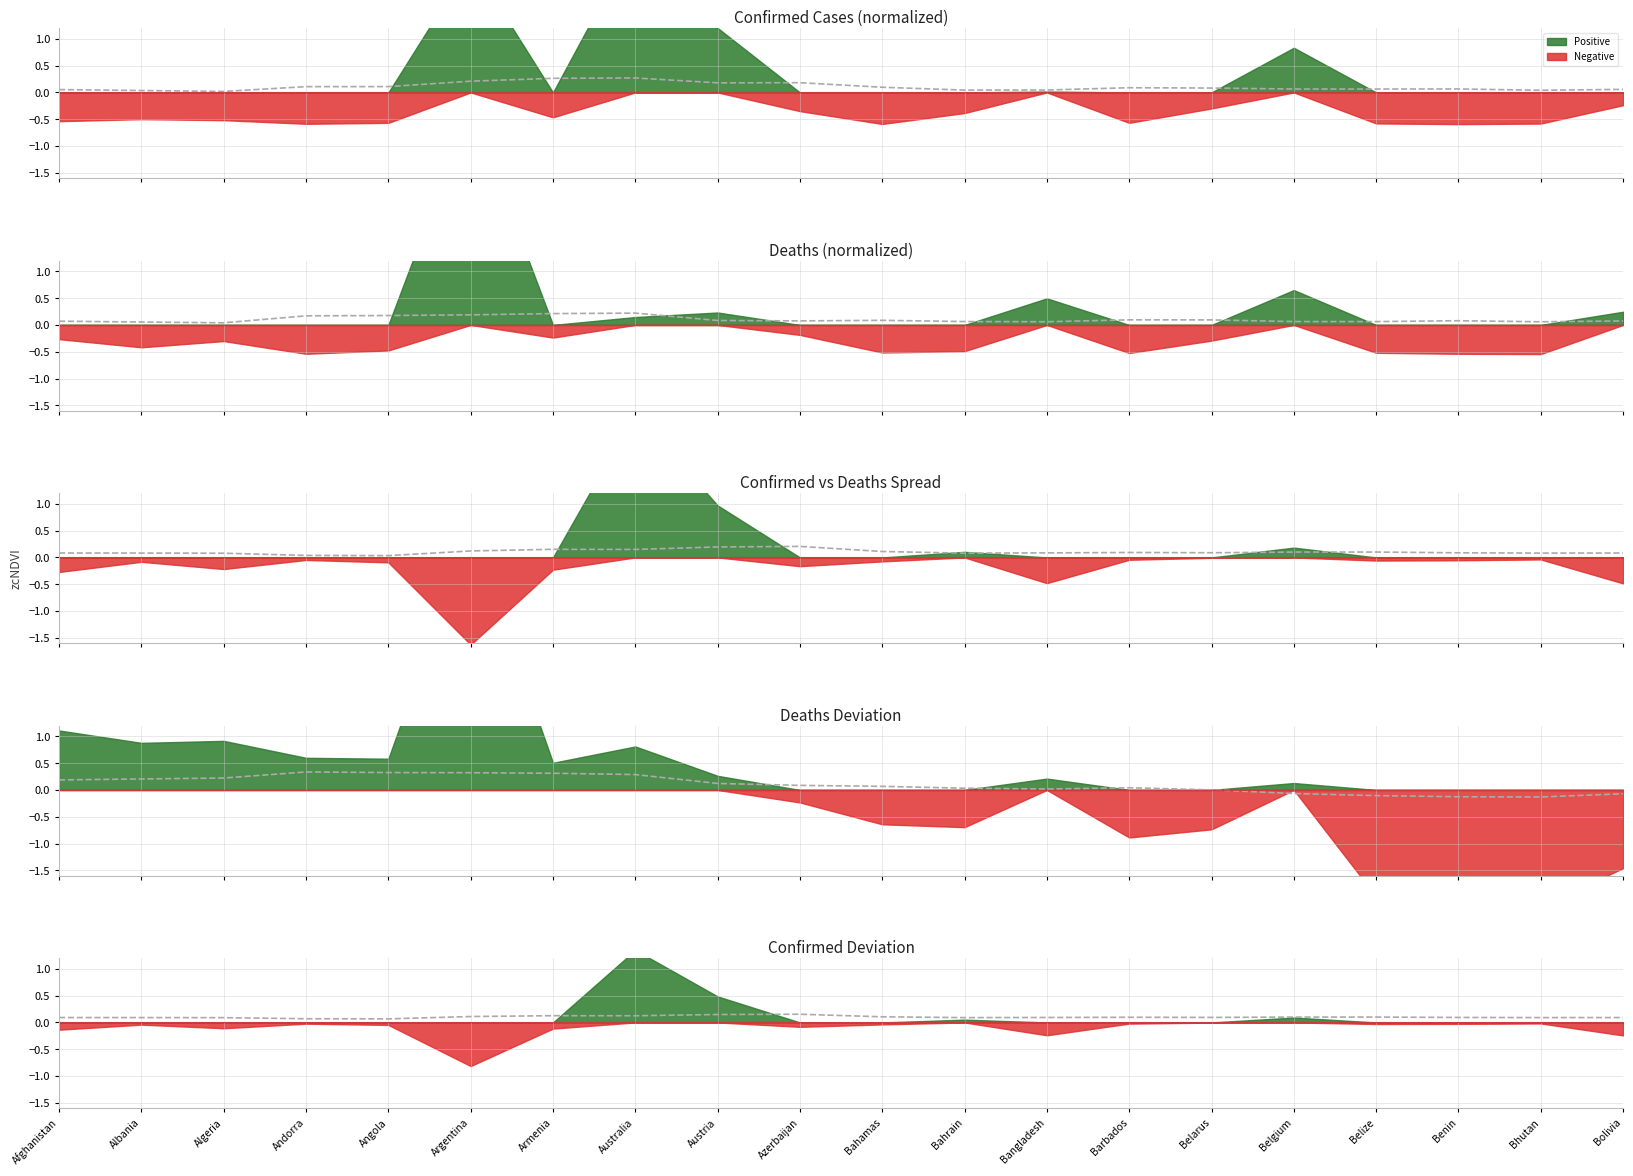

At which label is the value closest to 0?

Angola